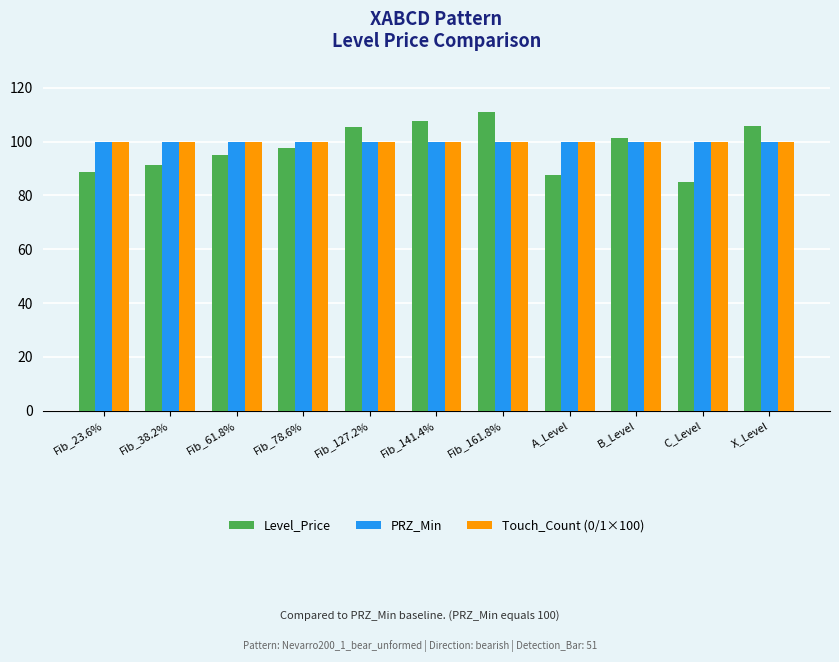

What is the total value across all series at Fib_141.4%?

307.6